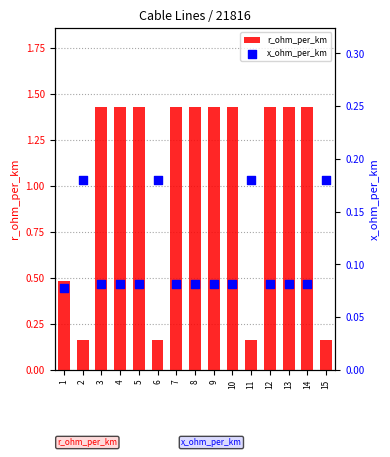

What are all the series names shown in the legend?

r_ohm_per_km, x_ohm_per_km